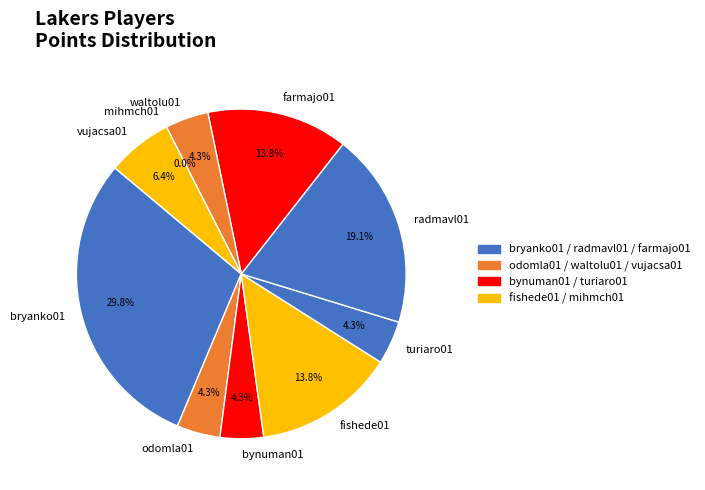

To the nearest percent, what percentage of the pie is bynuman01?

4%